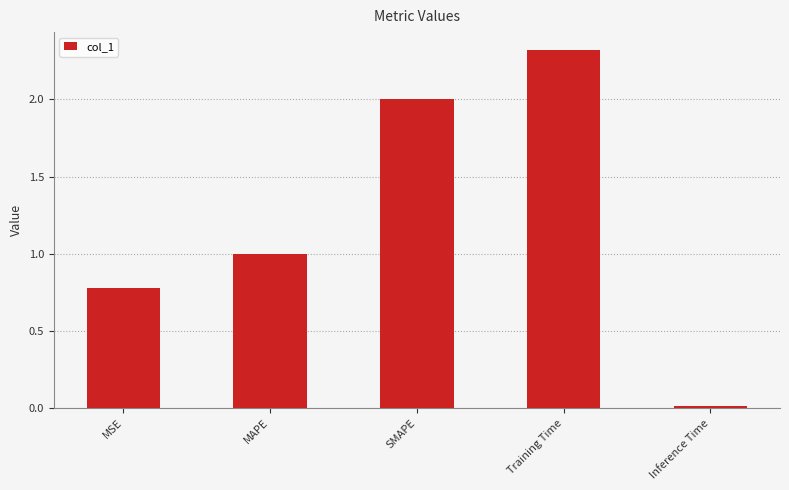

Which category has the lowest value across all series?

Inference Time